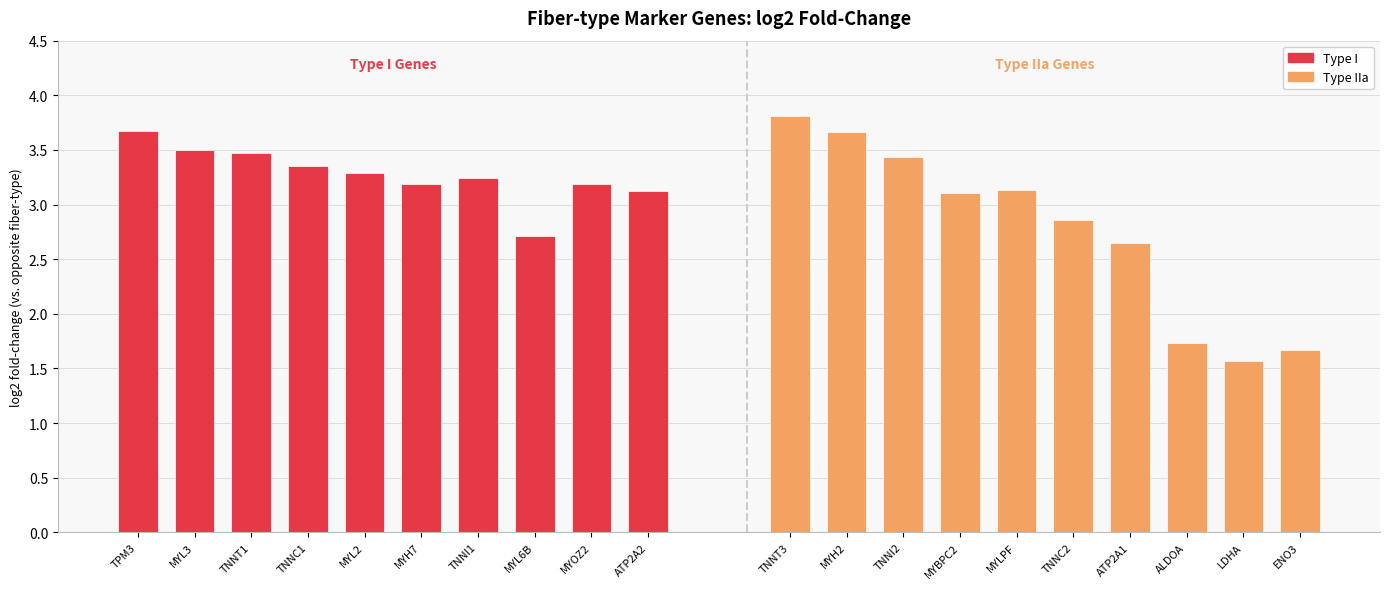

Reading left to right, what are all the values shown in this chart?

Type I: 3.7	3.5	3.5	3.4	3.3	3.2	3.2	2.7	3.2	3.1
Type IIa: 3.8	3.7	3.4	3.1	3.1	2.9	2.6	1.7	1.6	1.7